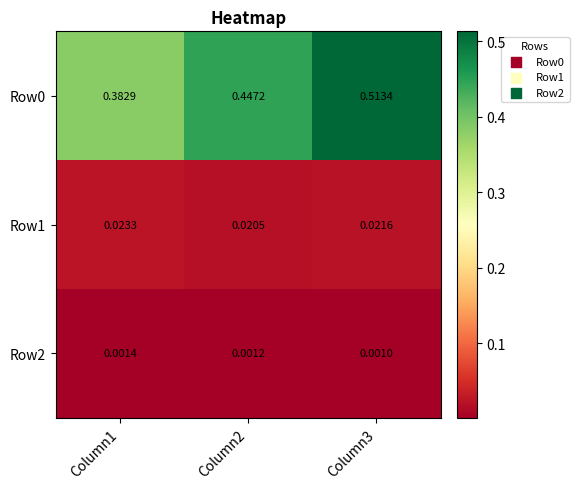

Is the value of Row2 at Column1 greater than the value of Row1 at Column1?

No